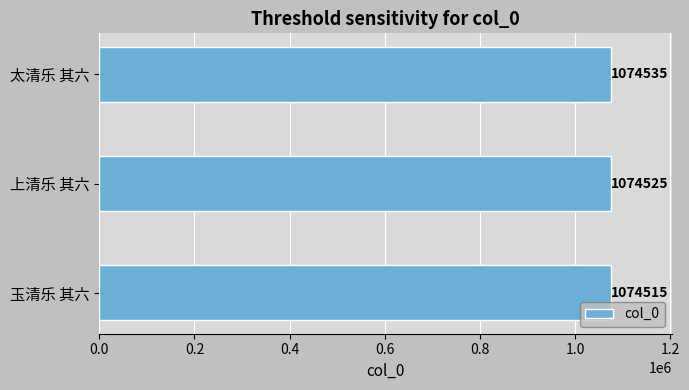

List the labels in order of value, largest first.

太清乐 其六, 上清乐 其六, 玉清乐 其六